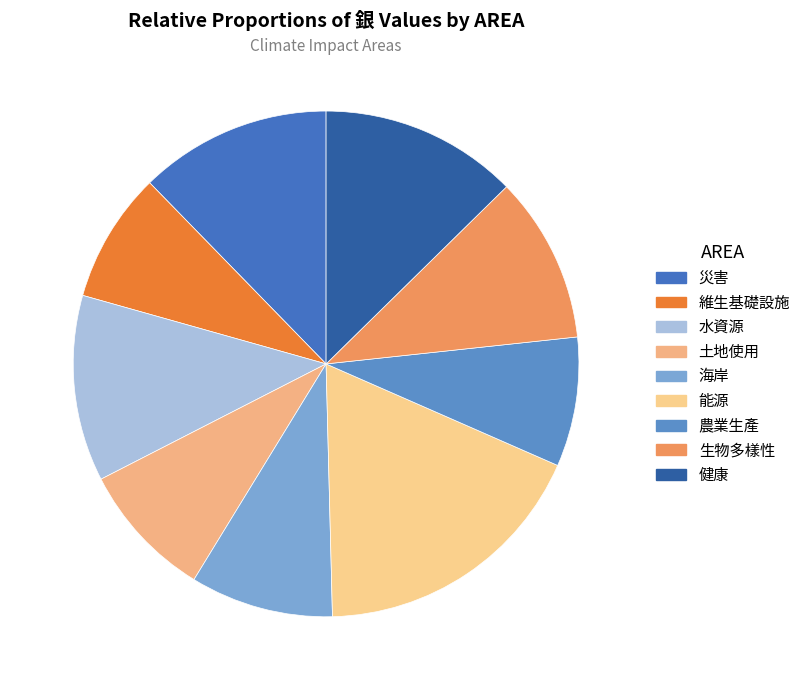

True or false: 生物多樣性 accounts for 11% of the total.

True